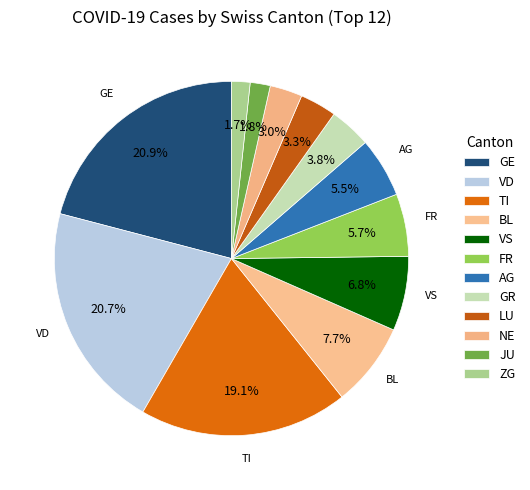

How many segments does this pie chart have?

12